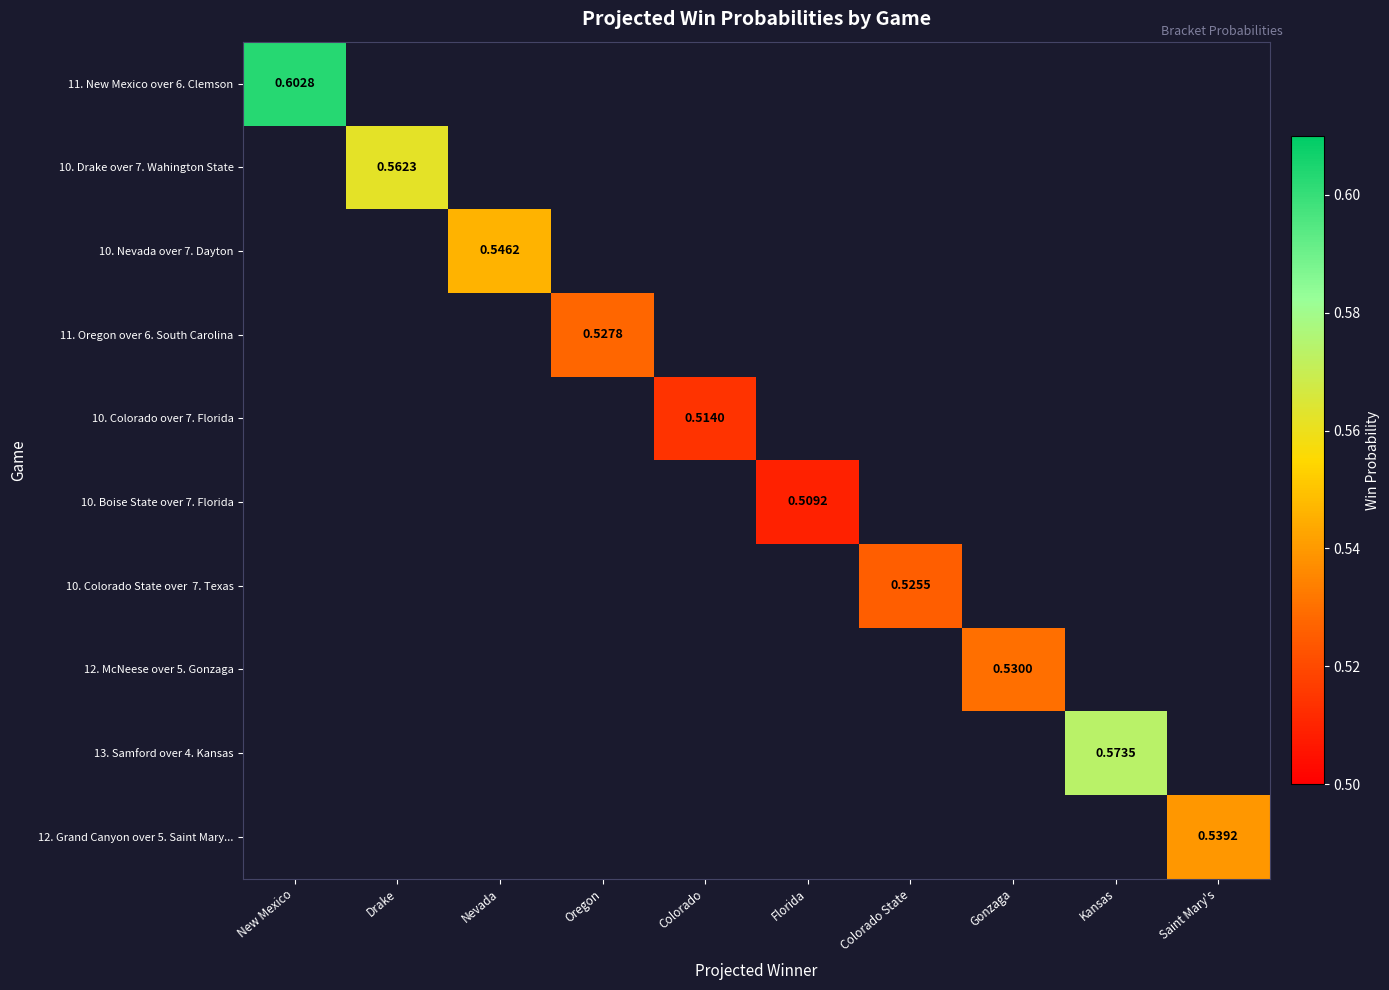

At how many categories does at least one series exceed 0?

10